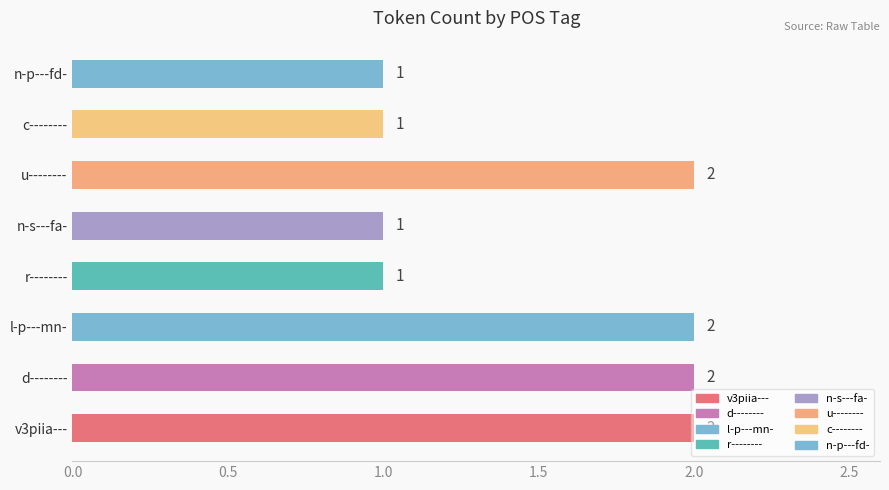

True or false: the data shows 2 at d--------.

True